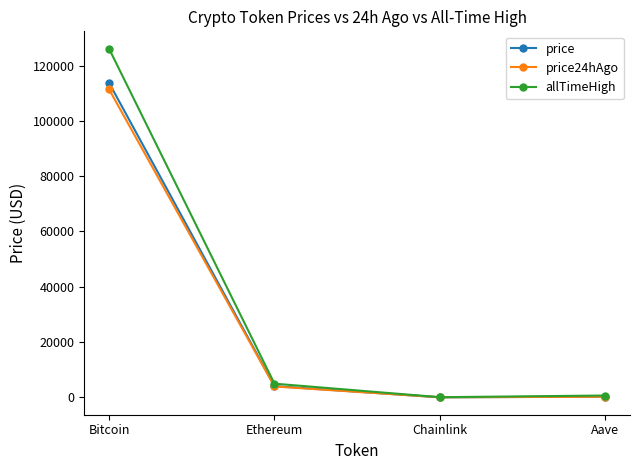

What is the label of the 3rd point from the right?

Ethereum